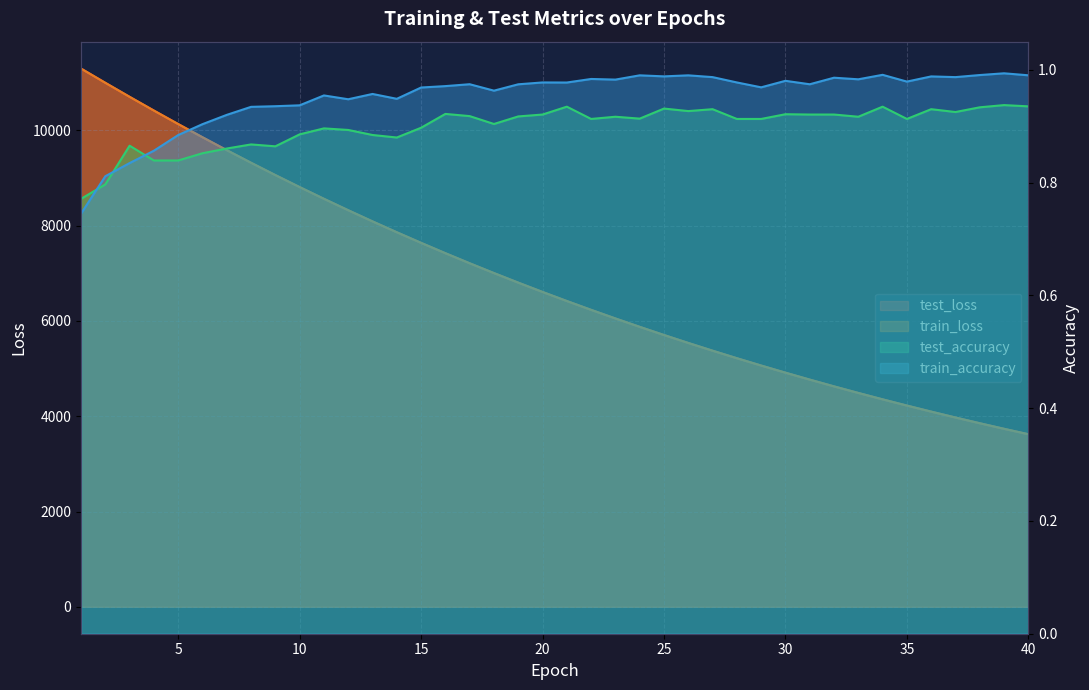

How many lines are shown in the chart?

4